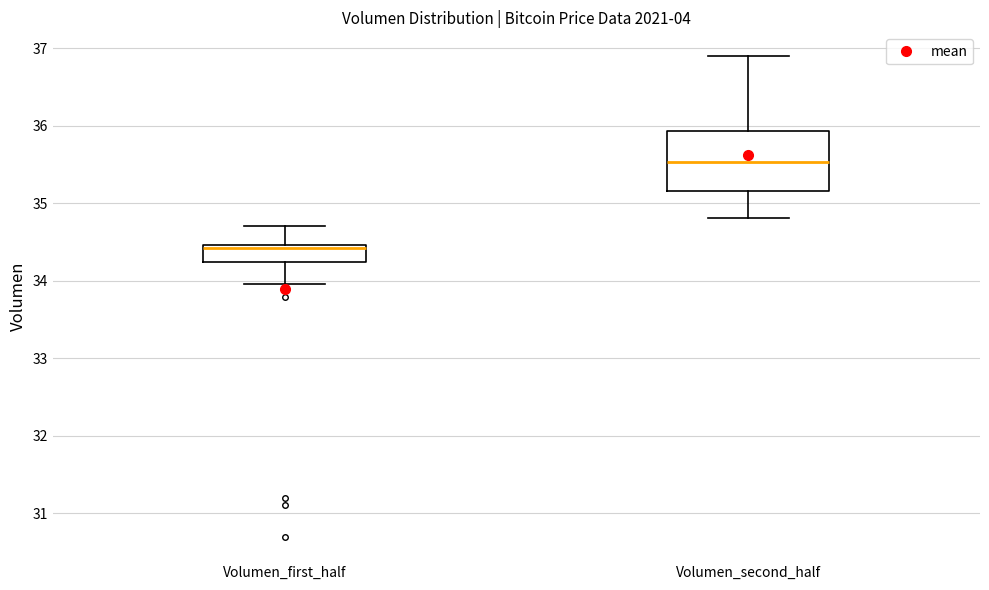

Where does the lower whisker of the box for Volumen_first_half end on the y-axis? The values are not printed on the chart, so give them approximately, as read against the axis.

34.0